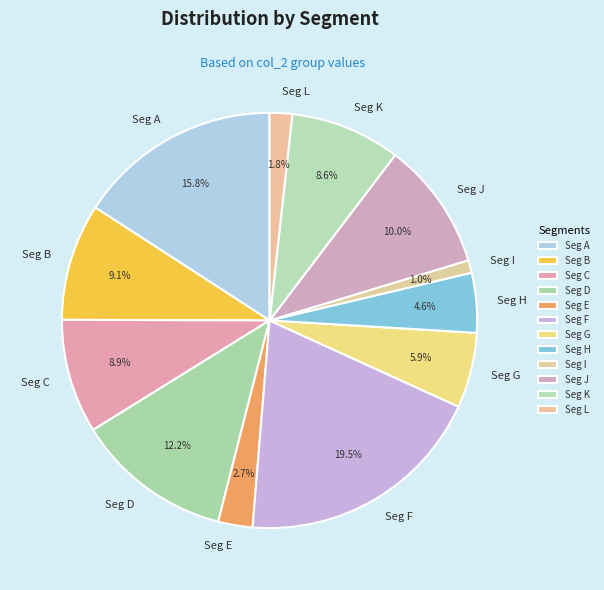

Which slice is the largest?

Seg F